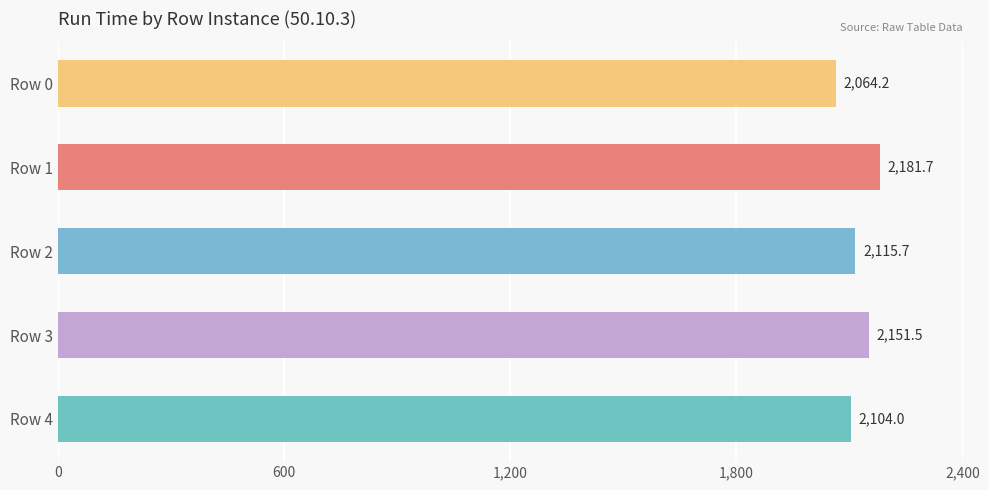

Which category has the highest value across all series?

Row 1